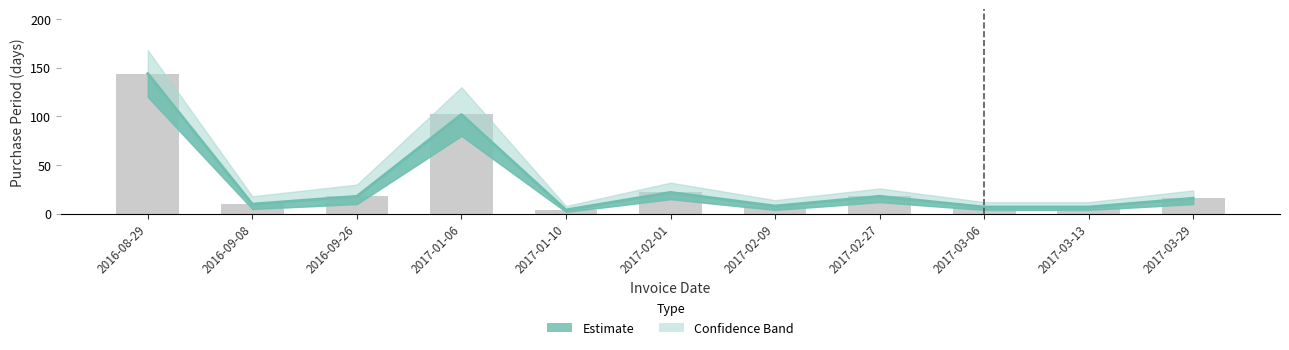

At which category does the chart reach its minimum across all series?

2017-01-10